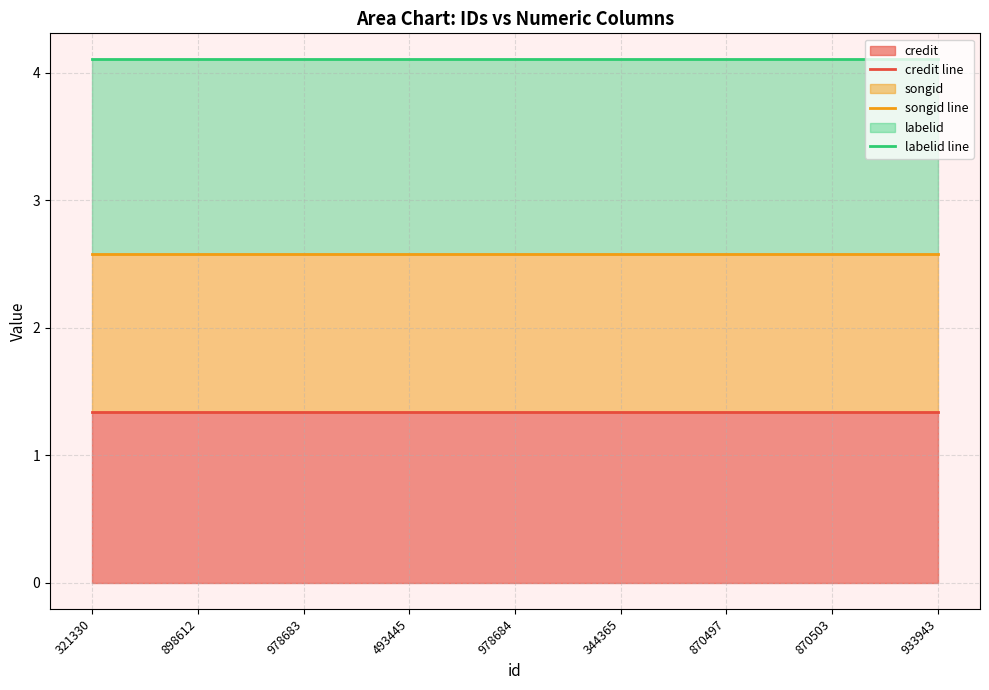

True or false: songid line and labelid line cross at least once.

False